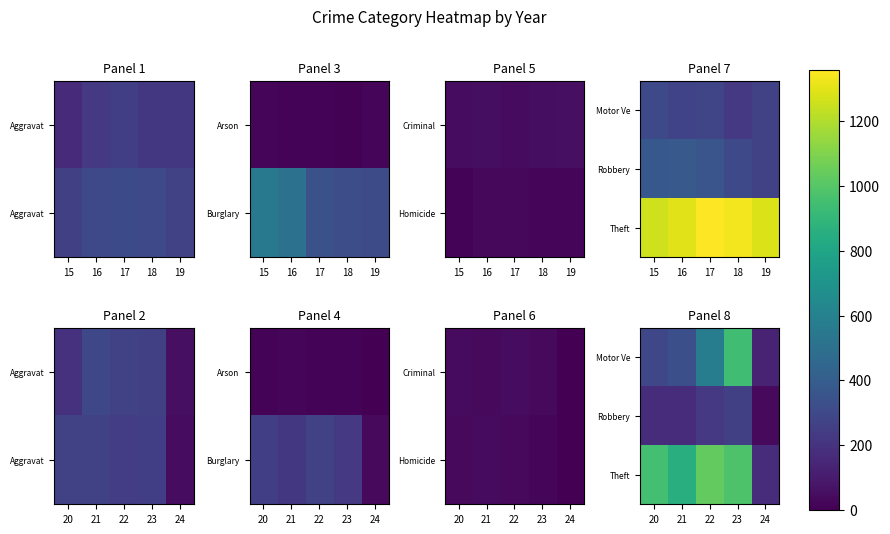

The Motor Ve series shows 1469 at 23. True or false?

False